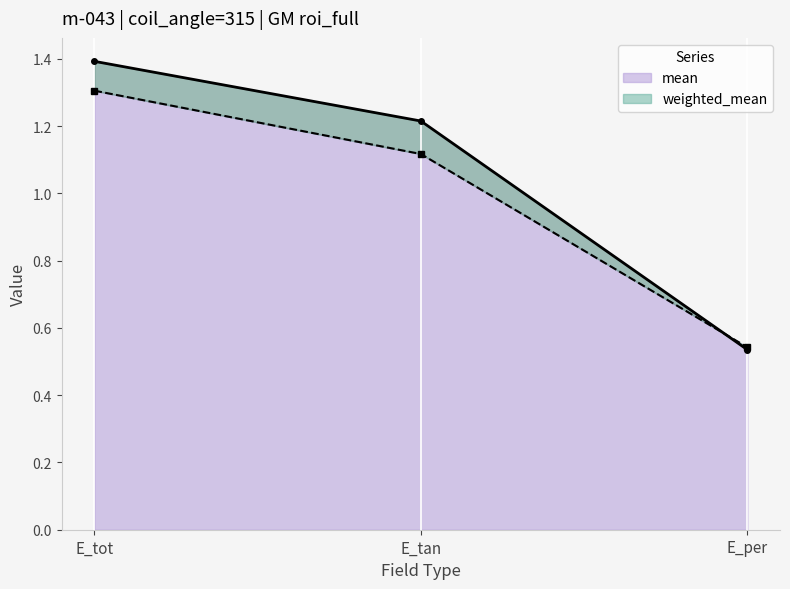

What is the sum of the weighted_mean values at E_tot and E_tan?

2.6